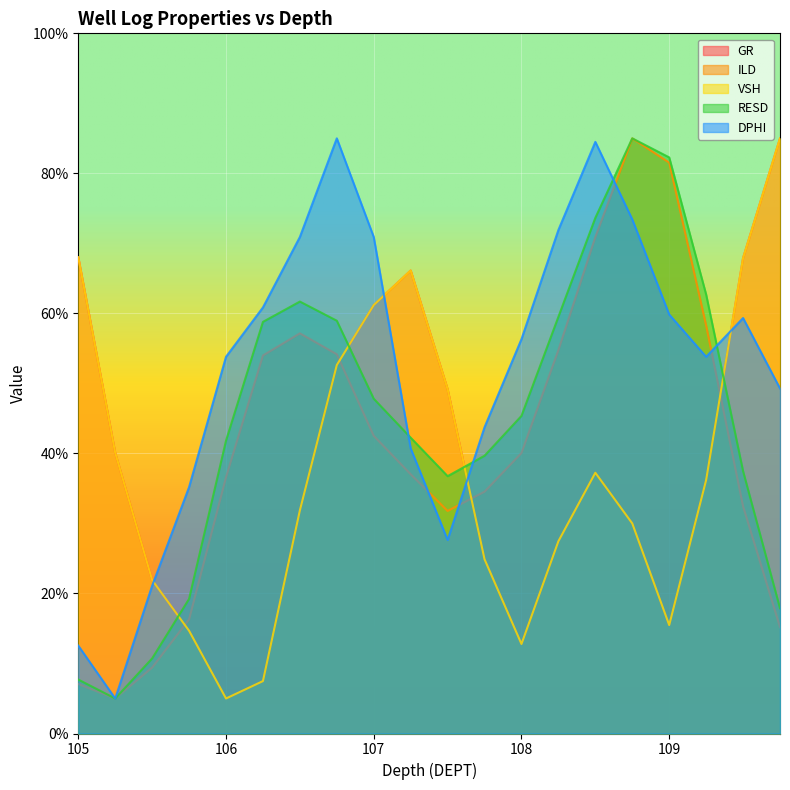

How many values in the ILD series exceed 40?

10